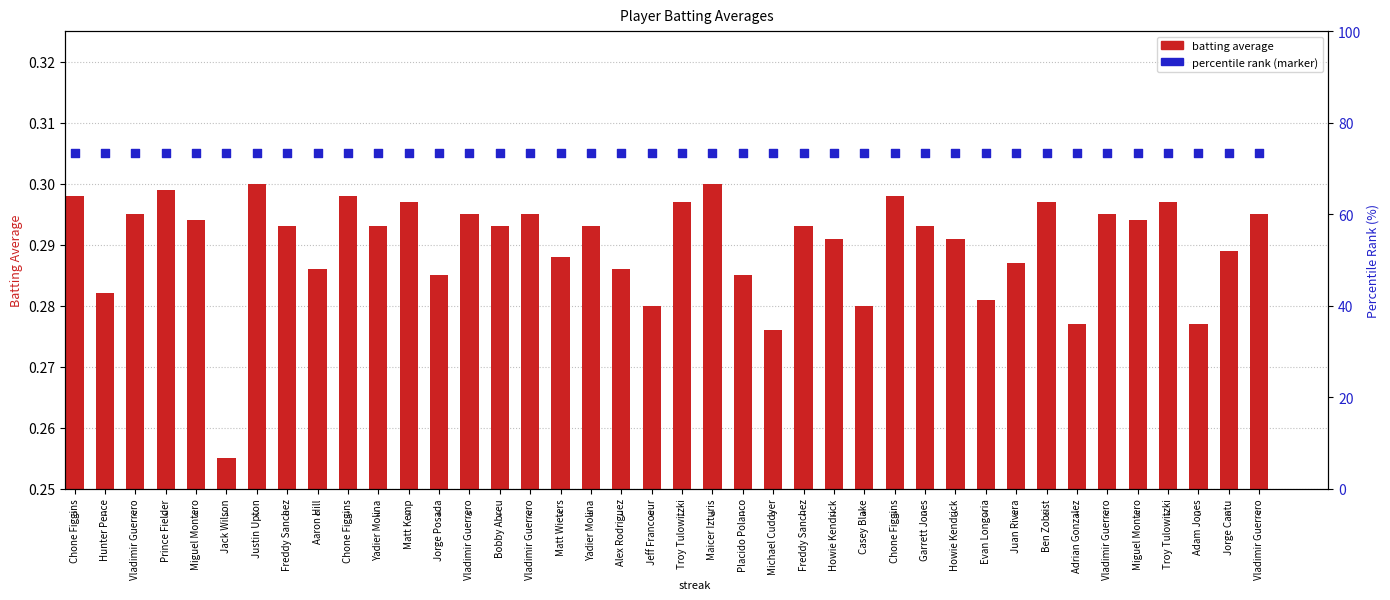

Which series reaches the maximum Y coordinate?

percentile rank